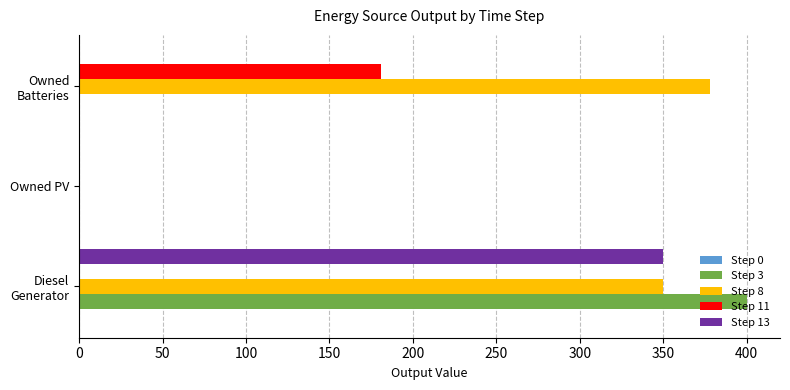

Which label corresponds to the largest value in the chart?

Diesel Generator